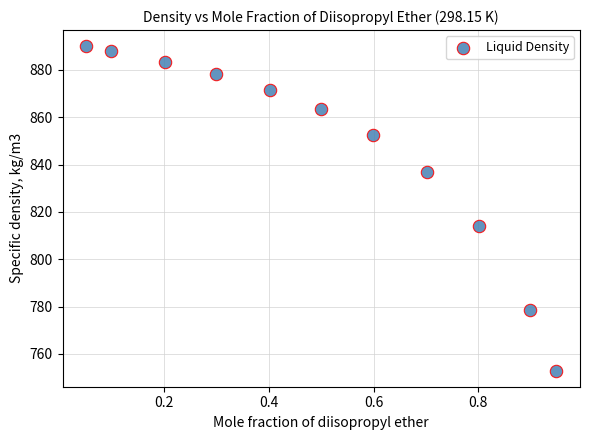

What is the average Y value?

846.3